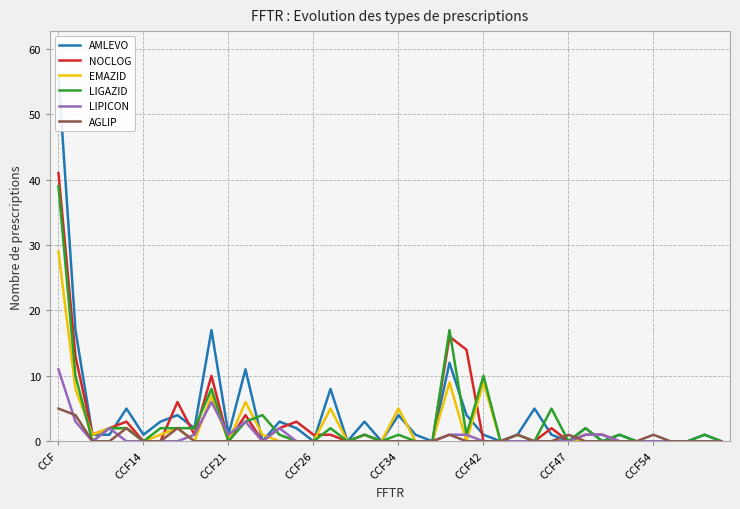

Is it true that LIGAZID equals -23 at CCF21?

False